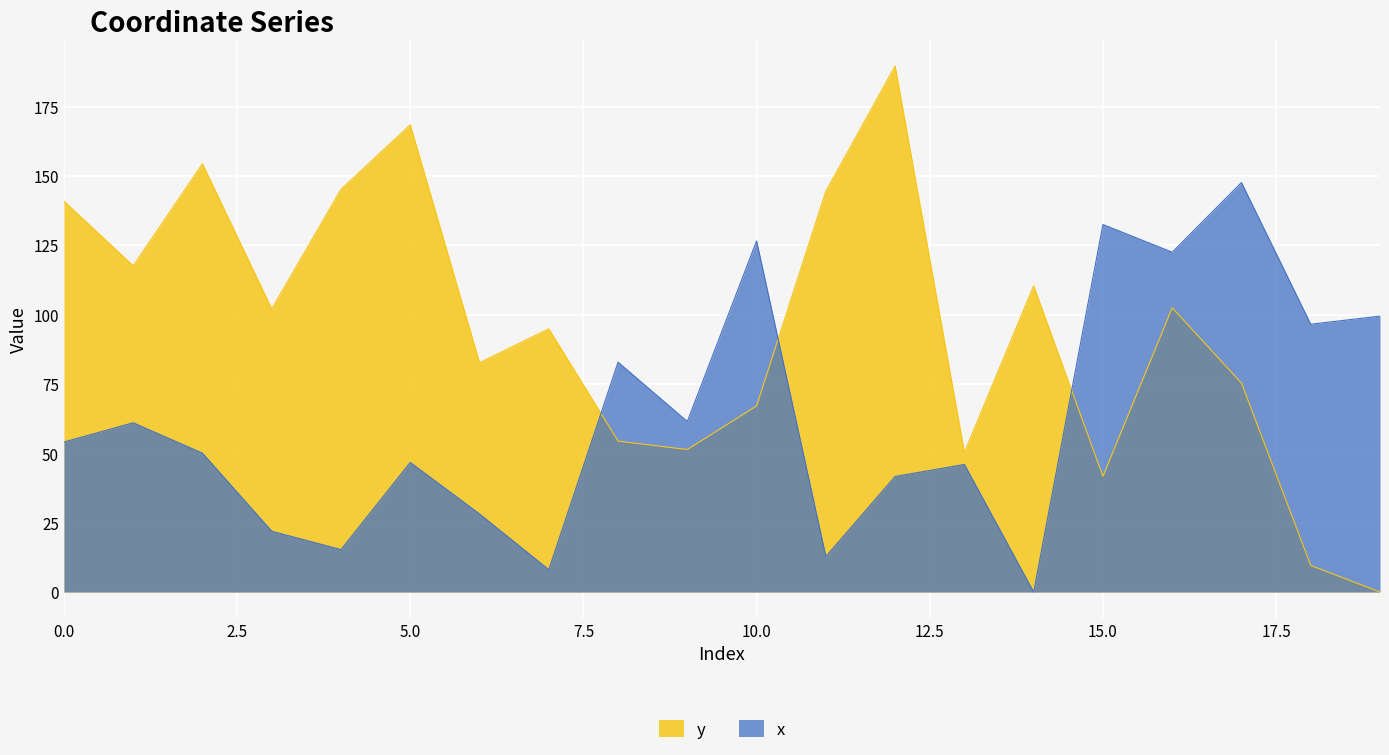

At which category does y reach its first local valley?

1